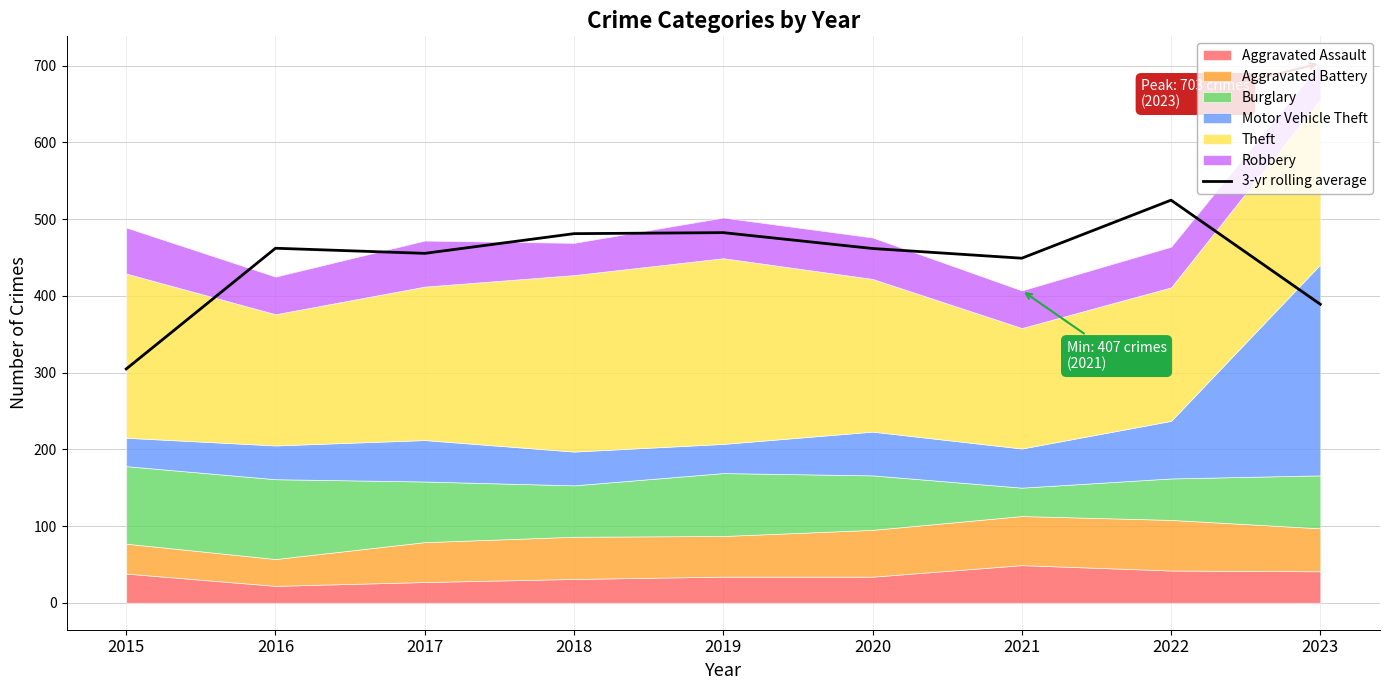

How many points are lower than both their immediate neighbors (excluding endpoints)?

2